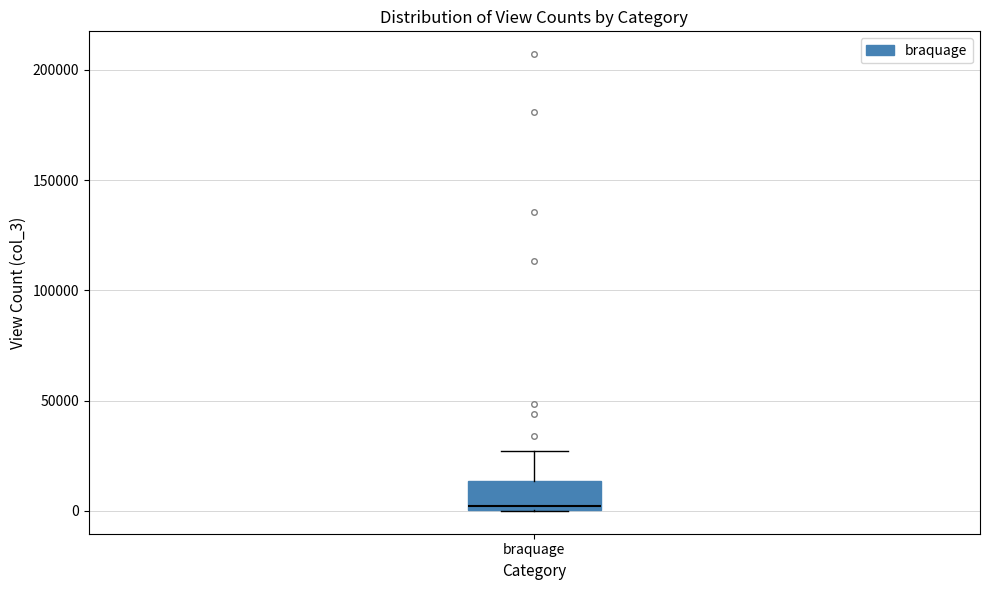

Where does the upper whisker of the box for braquage end on the y-axis? The values are not printed on the chart, so give them approximately, as read against the axis.

25000